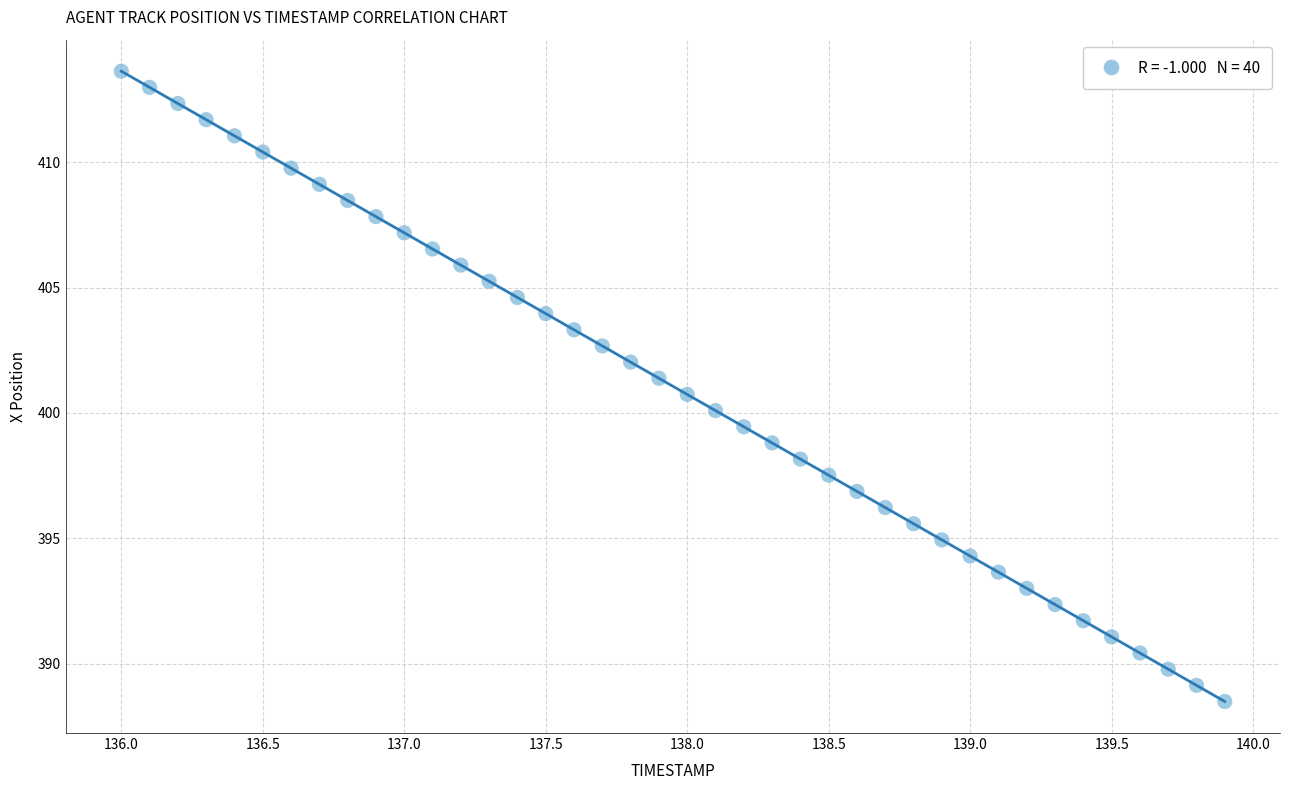

What is the range of Y values (max minus min)?

25.1